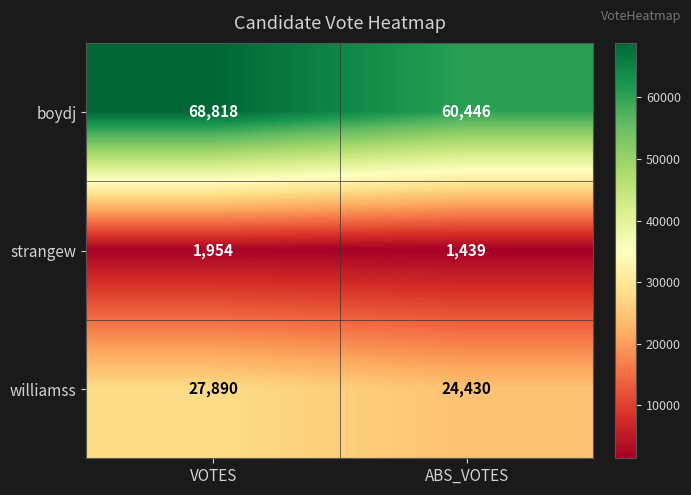

What is the difference between the williamss values at ABS_VOTES and VOTES?

3460